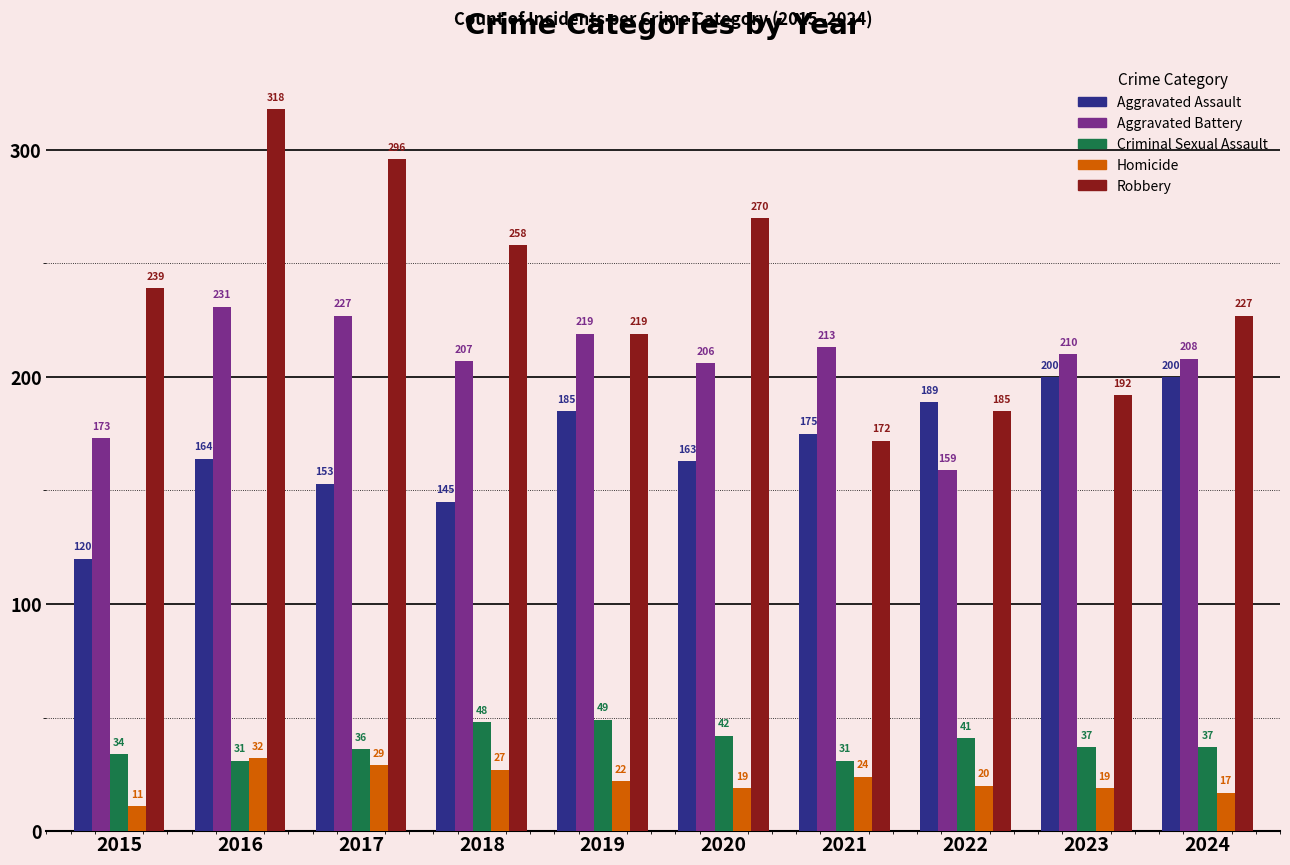

At 2022, list the series in order from largest to smallest.

Aggravated Assault, Robbery, Aggravated Battery, Criminal Sexual Assault, Homicide